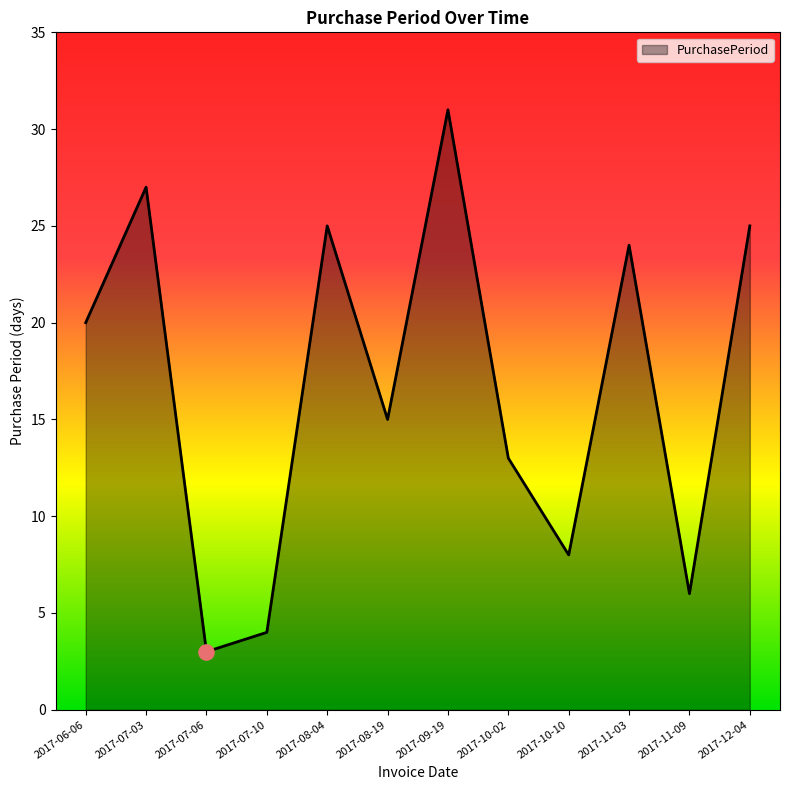

What is the ratio of the value at 2017-11-03 to the value at 2017-07-10?

6.0